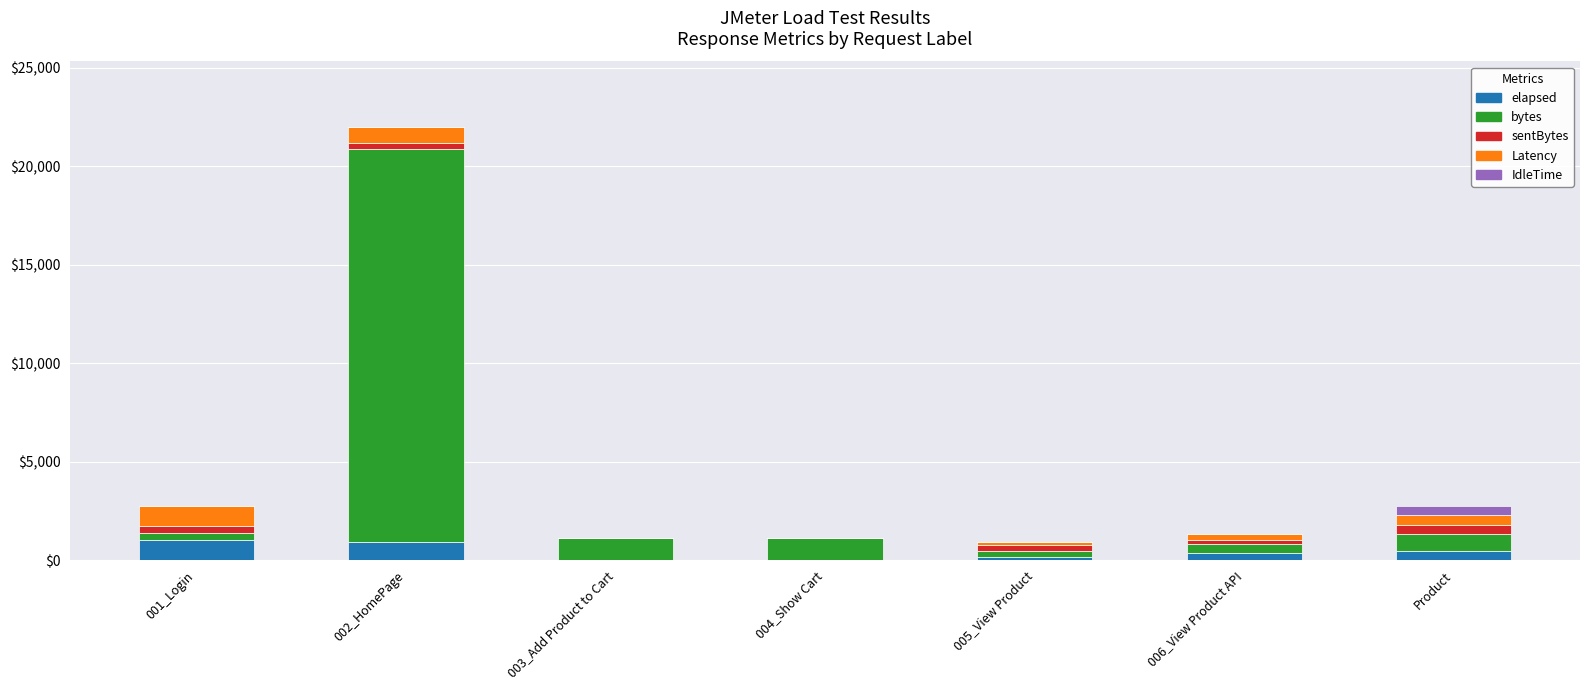

What is the highest value of the elapsed series?

1028